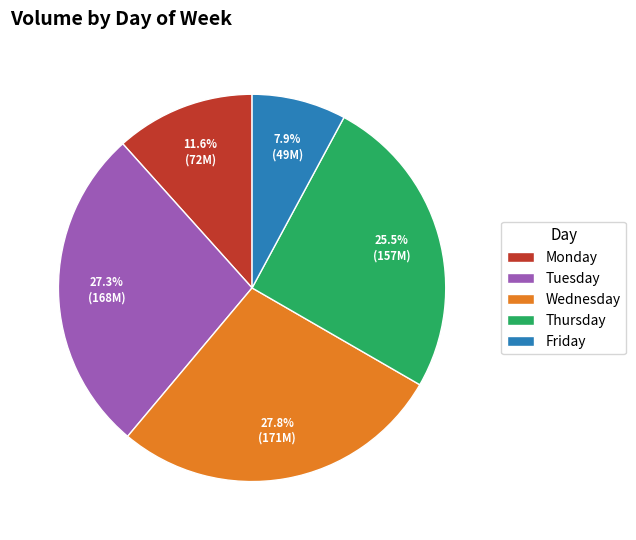

Between Monday and Tuesday, which is larger?

Tuesday